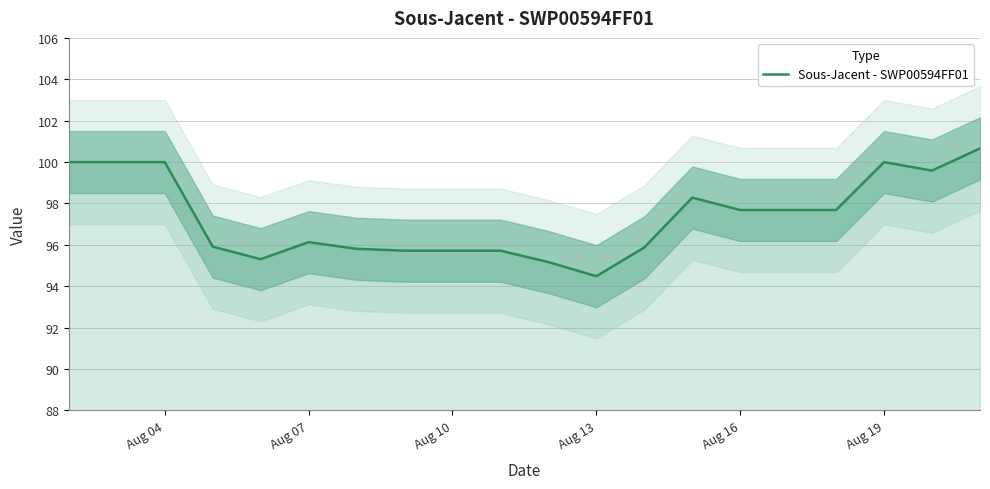

The Sous-Jacent - SWP00594FF01 series shows 31.3 at Aug 19. True or false?

False